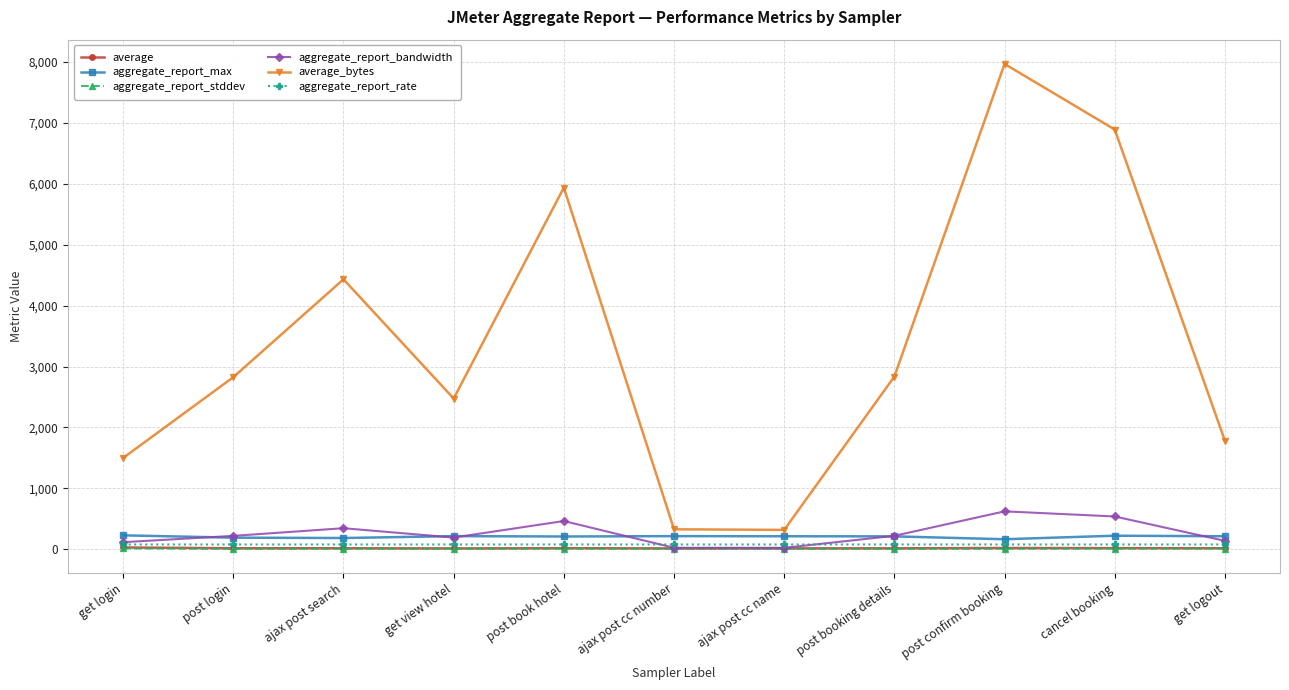

How many lines are shown in the chart?

6